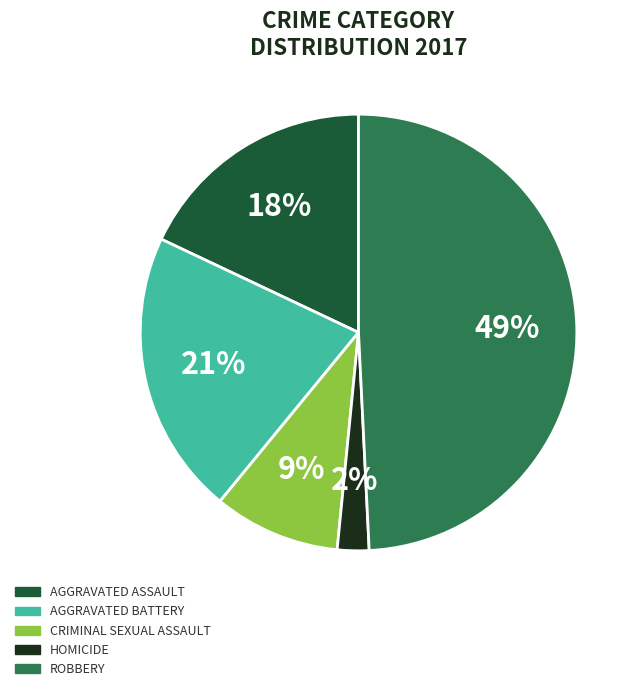

To the nearest percent, what is the difference between the largest and smallest slice percentages?

47%